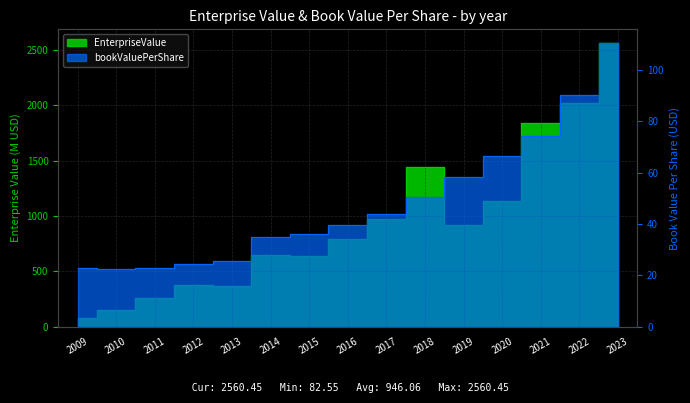

What are all the series names shown in the legend?

EnterpriseValue, bookValuePerShare